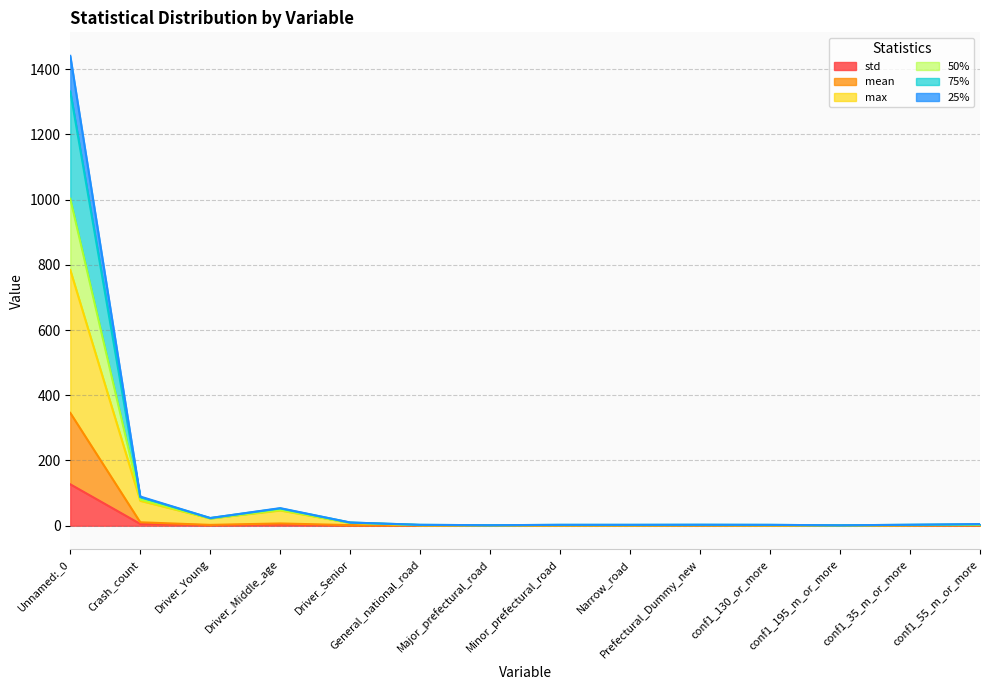

What is the total value across all series at Prefectural_Dummy_new?

3.0